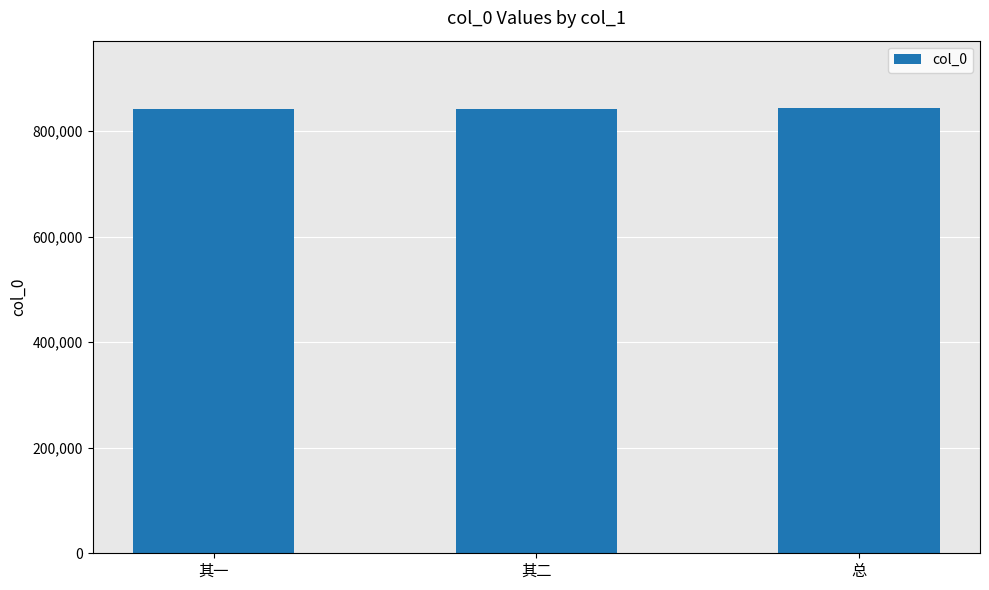

Is it true that the value at 其一 is 1459639?

False